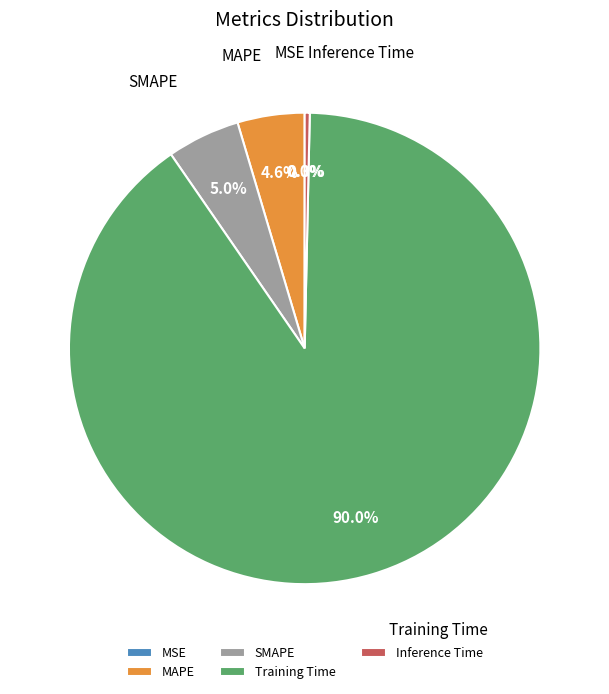

Between SMAPE and Training Time, which is larger?

Training Time